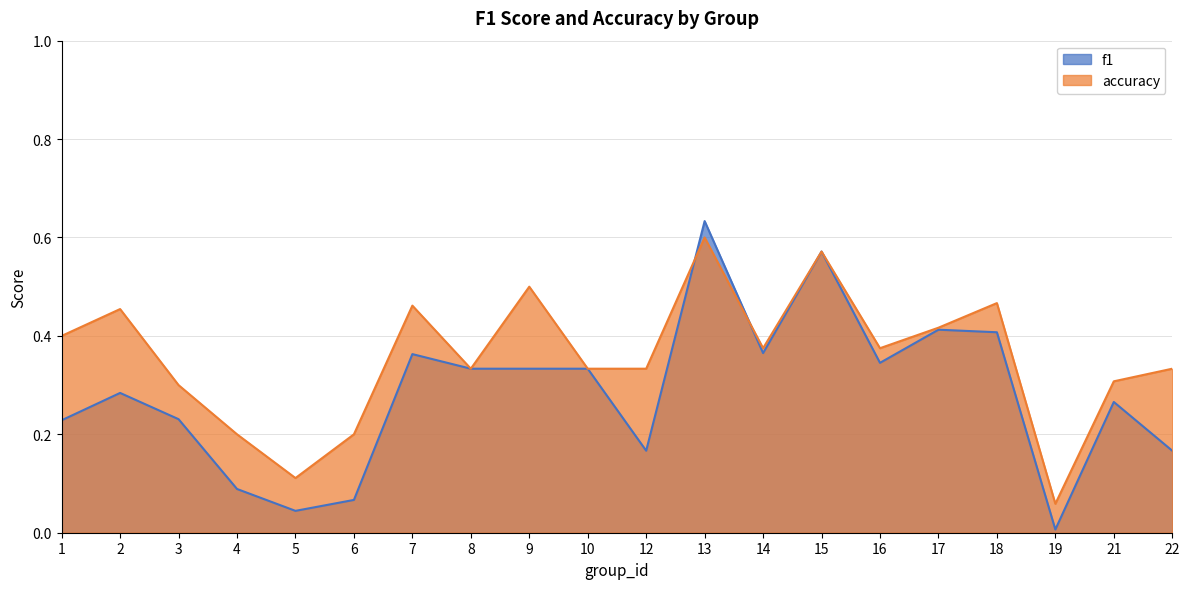

Is it true that accuracy equals 0.1 at 19?

True